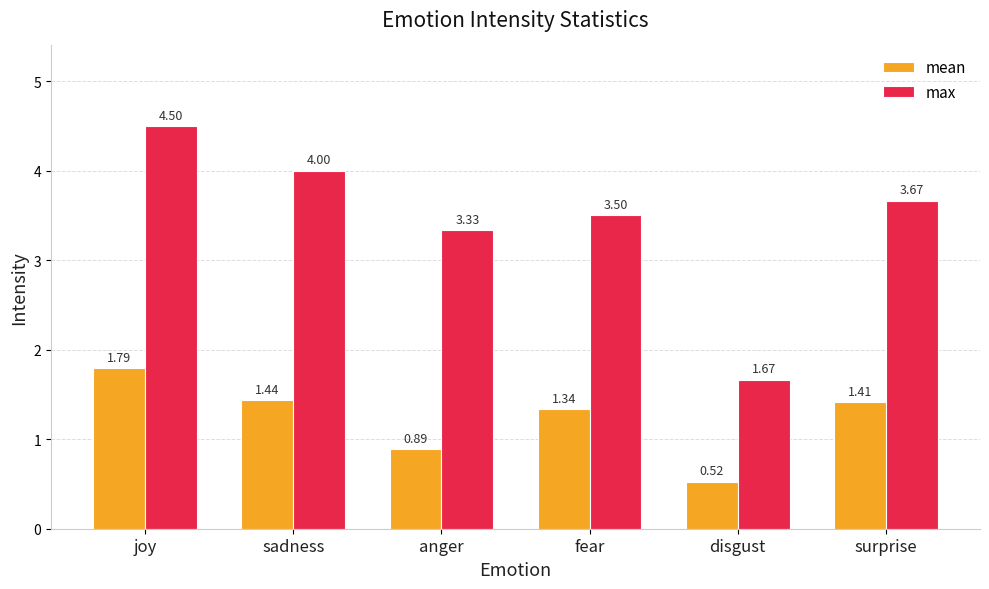

List the series in order of their peak value, highest first.

max, mean